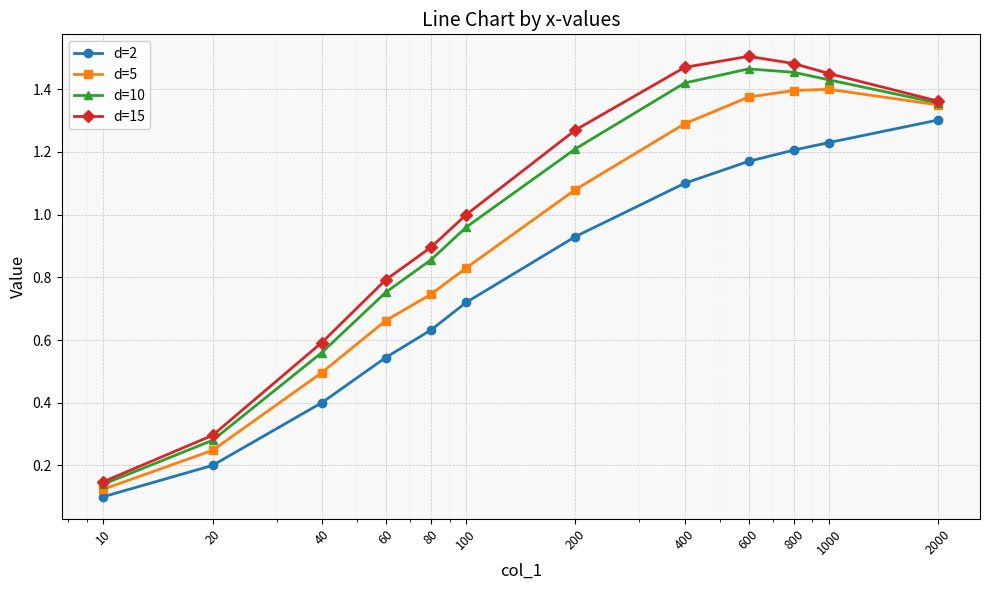

At how many categories does at least one series exceed 0?

12